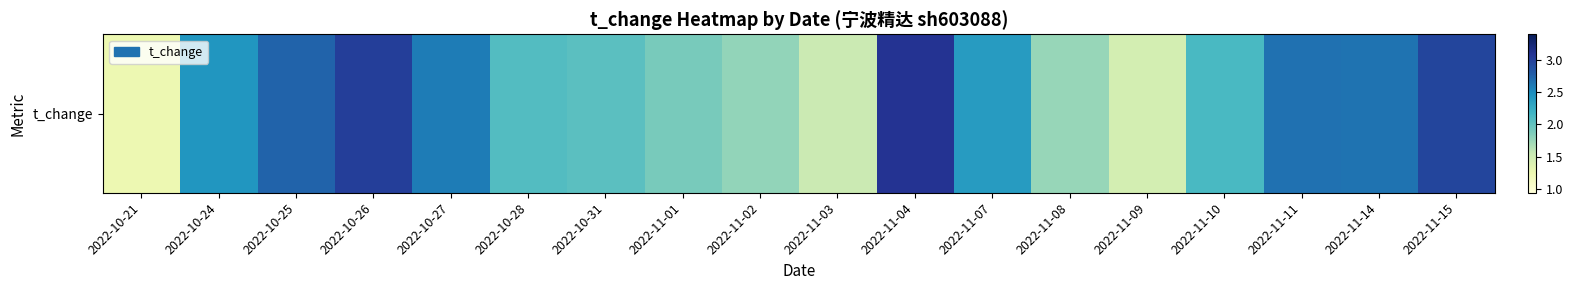

What is the average value?

2.2